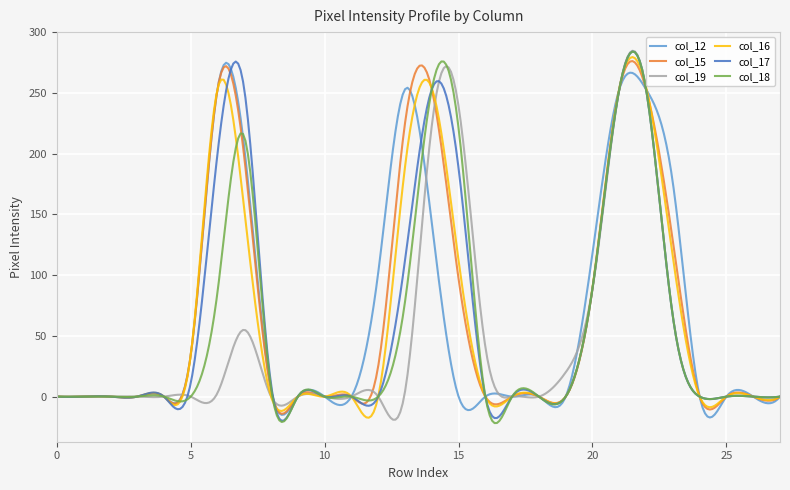

What is the highest value of the col_17 series?

284.1